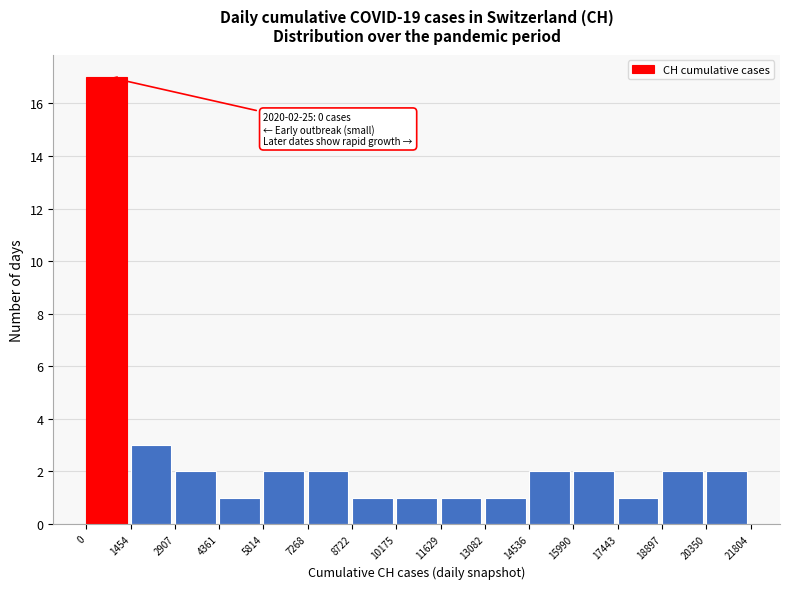

Over which range of the x-axis is the bar tallest?

0 to 1454